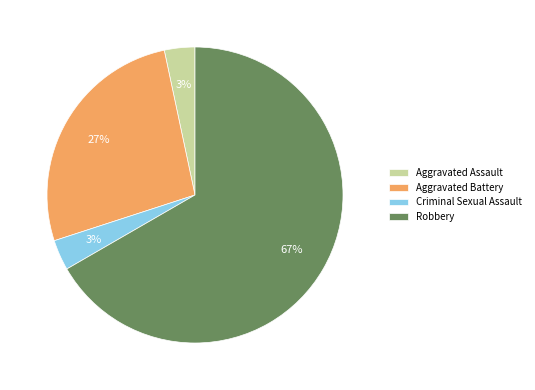

Is it true that Aggravated Assault is 14% of the pie?

False